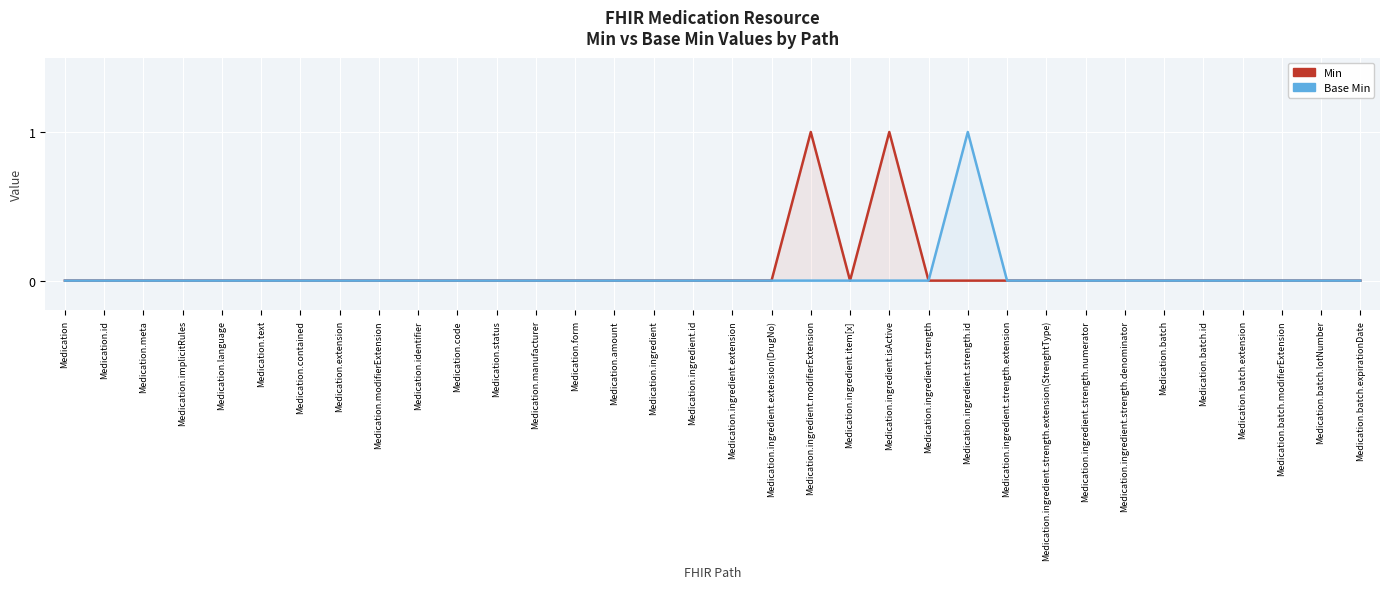

What is the difference between the maximum and minimum values in the Min series?

1